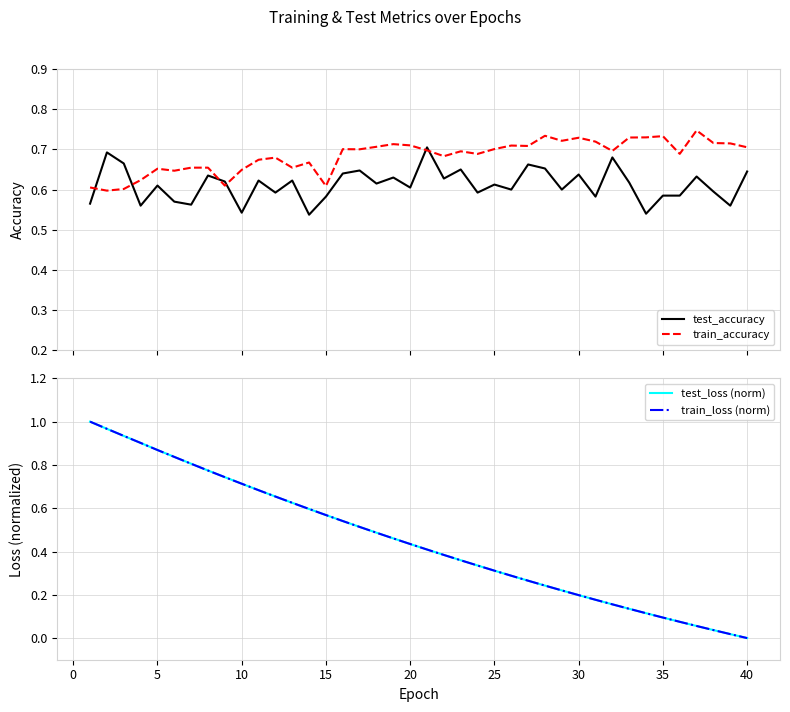

Reading right to left, extract all data points from this chart.

test_accuracy: 0.6	0.6	0.6	0.6	0.6	0.6	0.5	0.6	0.7	0.6	0.6	0.6	0.7	0.7	0.6	0.6	0.6	0.7	0.6	0.7	0.6	0.6	0.6	0.6	0.6	0.6	0.5	0.6	0.6	0.6	0.5	0.6	0.6	0.6	0.6	0.6	0.6	0.7	0.7	0.6
train_accuracy: 0.7	0.7	0.7	0.7	0.7	0.7	0.7	0.7	0.7	0.7	0.7	0.7	0.7	0.7	0.7	0.7	0.7	0.7	0.7	0.7	0.7	0.7	0.7	0.7	0.7	0.6	0.7	0.7	0.7	0.7	0.6	0.6	0.7	0.7	0.6	0.7	0.6	0.6	0.6	0.6
test_loss (norm): 0.0	0.0	0.0	0.1	0.1	0.1	0.1	0.1	0.2	0.2	0.2	0.2	0.2	0.3	0.3	0.3	0.3	0.4	0.4	0.4	0.4	0.5	0.5	0.5	0.5	0.6	0.6	0.6	0.7	0.7	0.7	0.7	0.8	0.8	0.8	0.9	0.9	0.9	1.0	1.0
train_loss (norm): 0.0	0.0	0.0	0.1	0.1	0.1	0.1	0.1	0.2	0.2	0.2	0.2	0.2	0.3	0.3	0.3	0.3	0.4	0.4	0.4	0.4	0.5	0.5	0.5	0.5	0.6	0.6	0.6	0.7	0.7	0.7	0.7	0.8	0.8	0.8	0.9	0.9	0.9	1.0	1.0